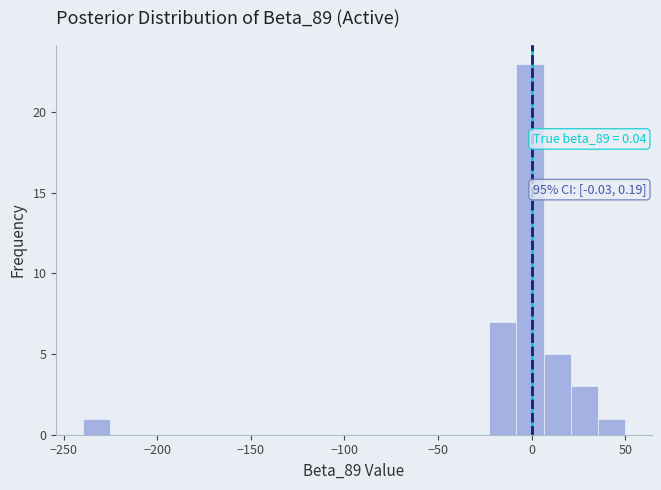

Around what value on the x-axis is the tallest bar? Give the approximate position of its centre, as read against the axis.

0